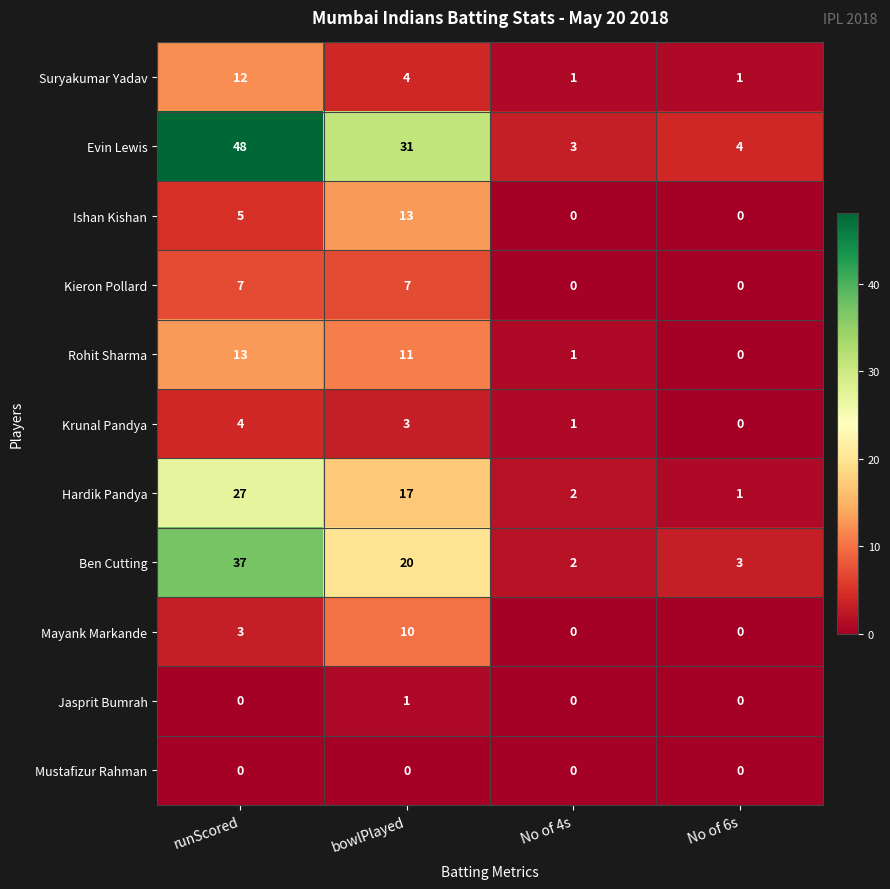

True or false: Hardik Pandya has a value of 27 at runScored.

True